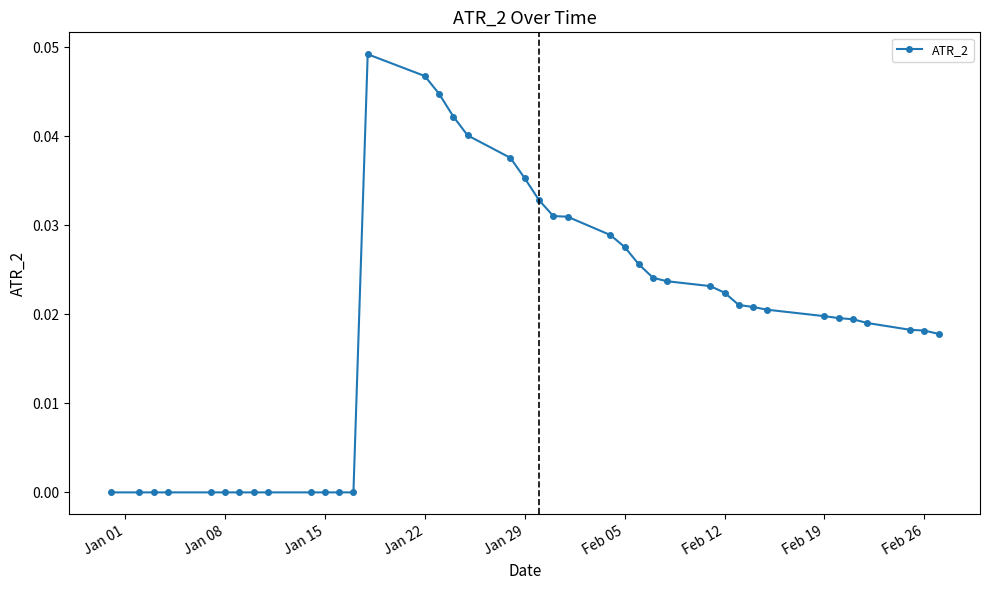

True or false: the data has more than 0 interior local peaks.

True